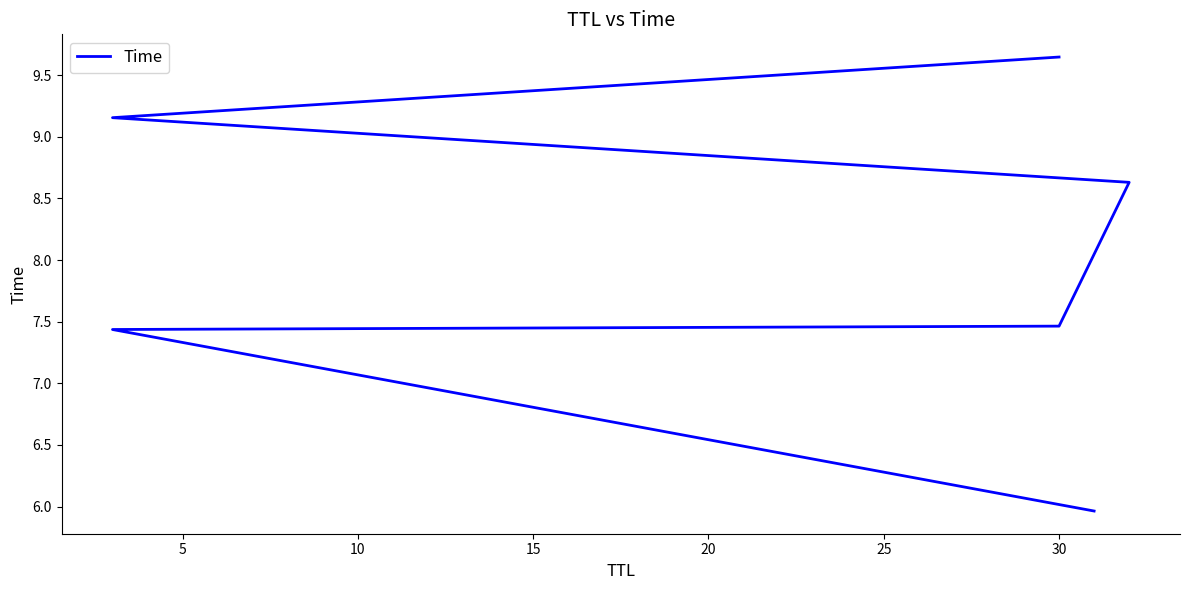

What is the greatest value displayed?

9.6